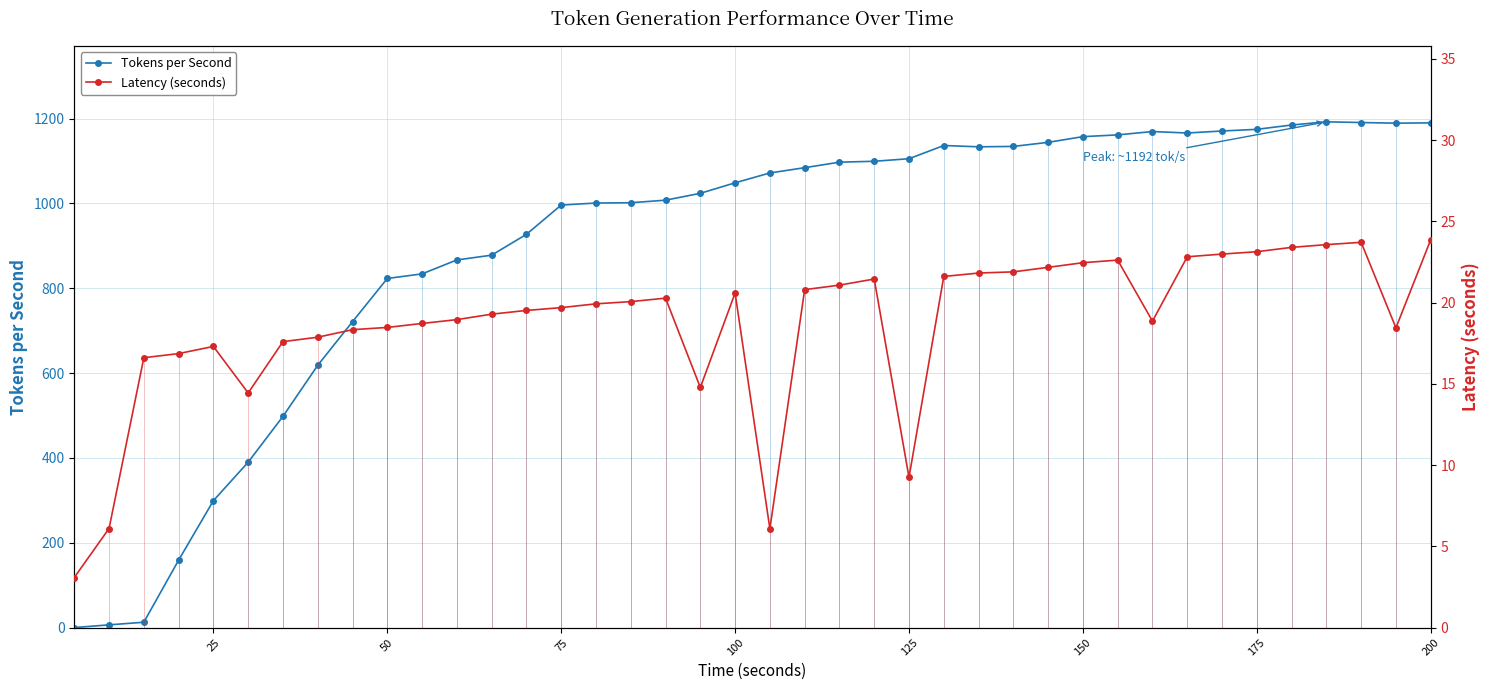

The Tokens per Second series shows 1174.7 at 175. True or false?

True